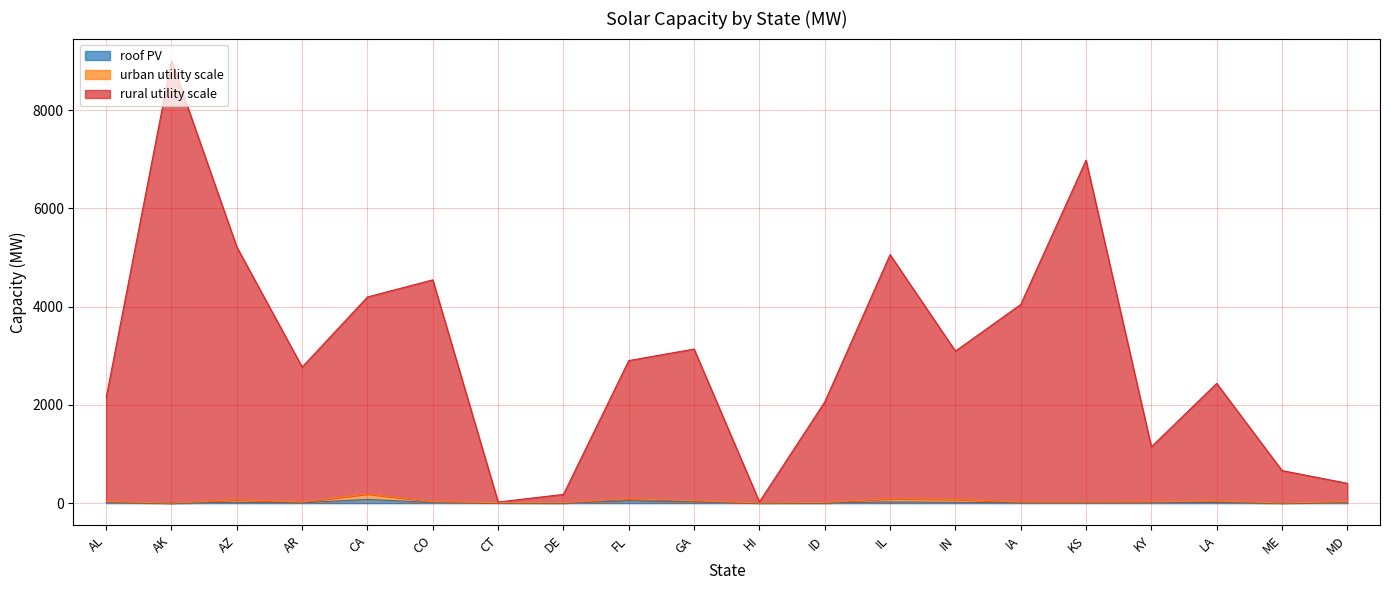

At which category is the sum across all series the highest?

AK